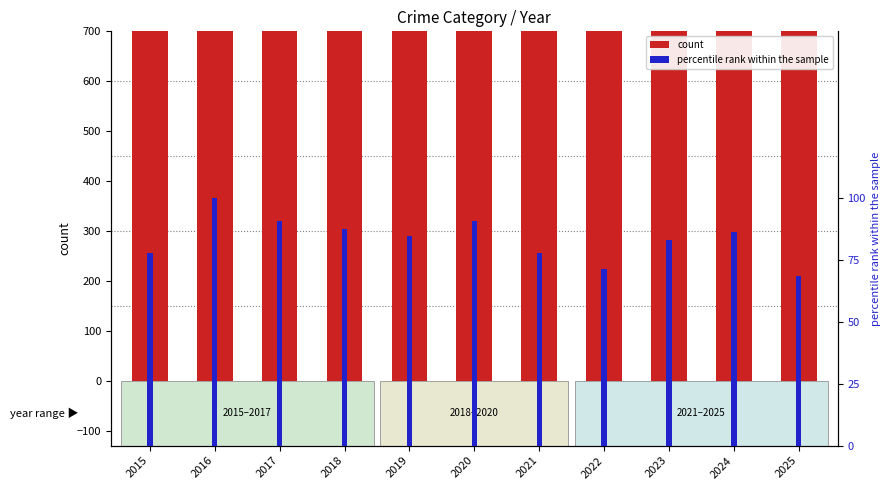

List the series in order of their peak value, highest first.

Robbery, Aggravated Battery, Aggravated Assault, percentile rank within the sample, Criminal Sexual Assault, Homicide